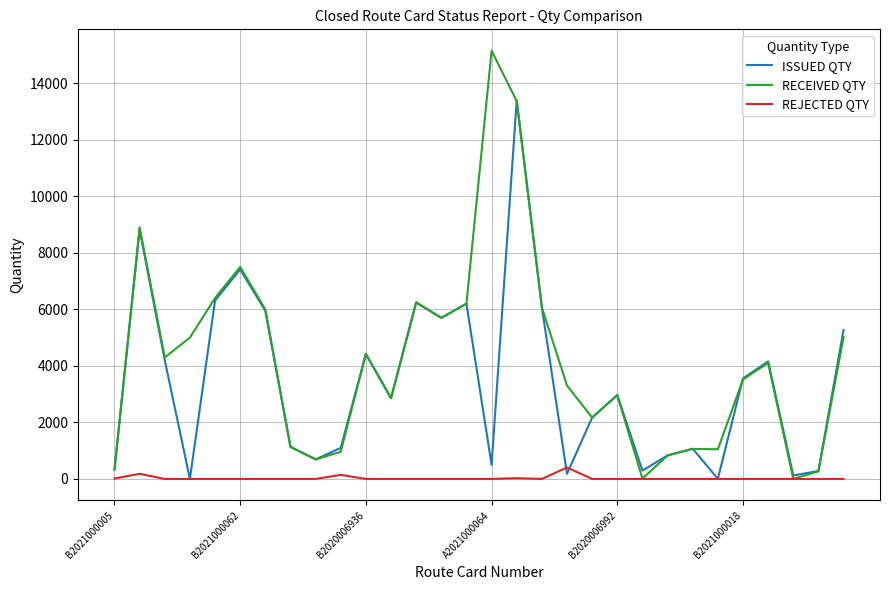

Rank the series by their average value, from highest to lowest.

RECEIVED QTY, ISSUED QTY, REJECTED QTY